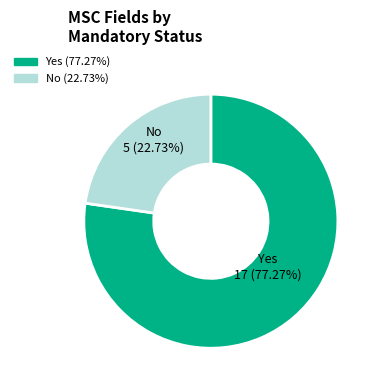

Is it true that No is 34% of the pie?

False